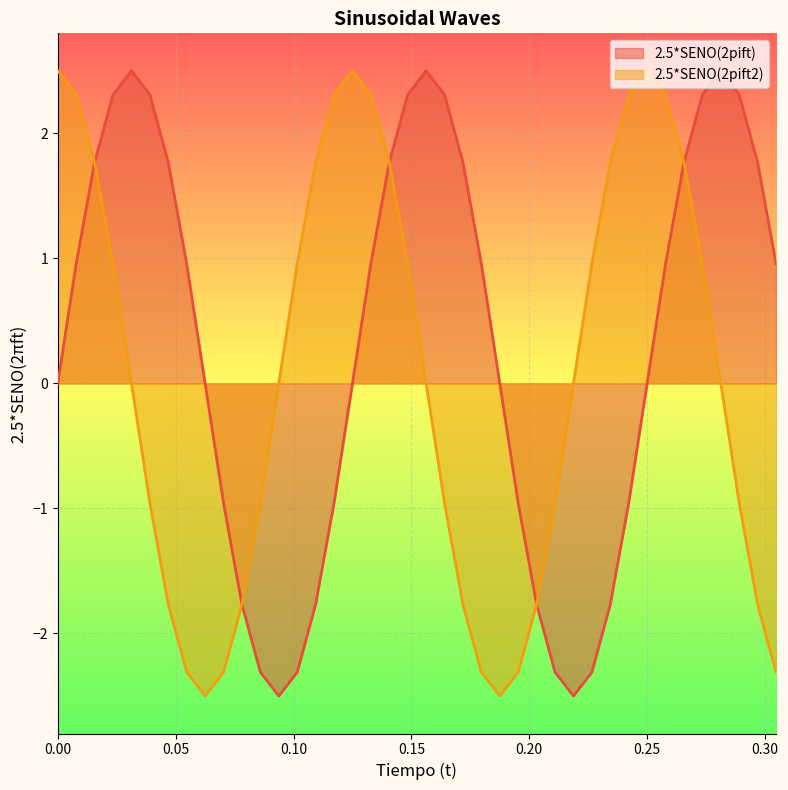

List the series in order of their overall mean, lowest first.

2.5*SENO(2pift2), 2.5*SENO(2pift)